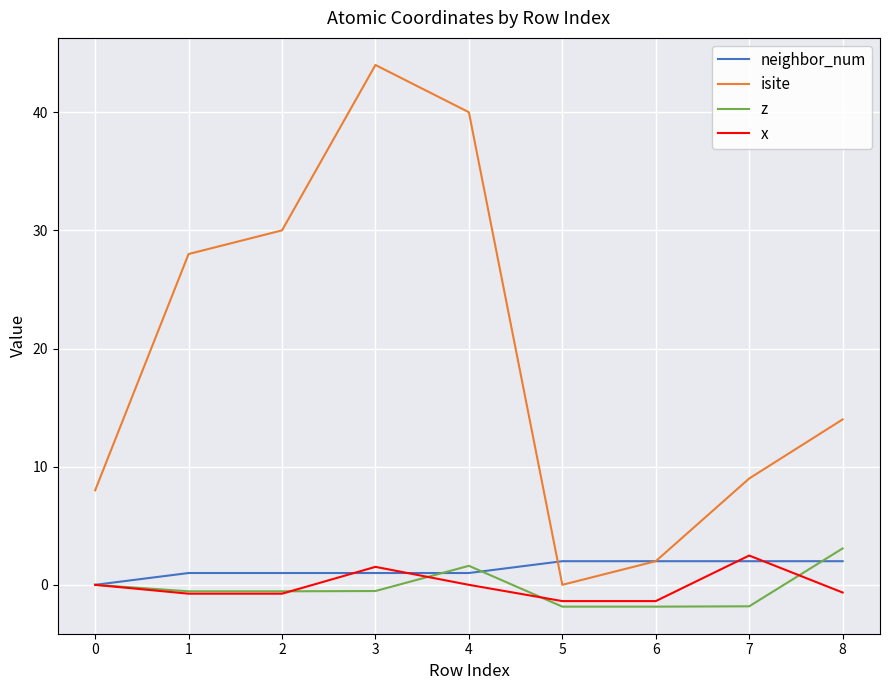

In isite, how many points are higher than both neighbors (excluding endpoints)?

1